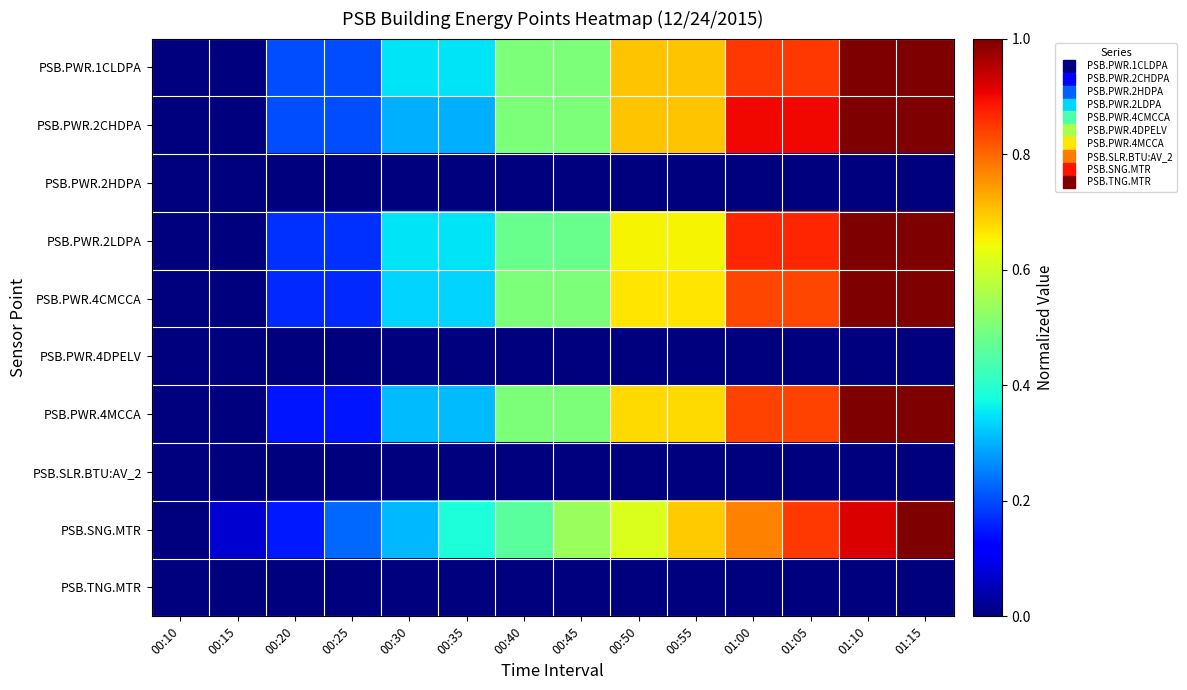

Reading left to right, list all the values displayed in this chart.

PSB.PWR.1CLDPA: 00:10=0.0	00:15=0.0	00:20=0.2	00:25=0.2	00:30=0.3	00:35=0.3	00:40=0.5	00:45=0.5	00:50=0.7	00:55=0.7	01:00=0.8	01:05=0.8	01:10=1.0	01:15=1.0
PSB.PWR.2CHDPA: 00:10=0.0	00:15=0.0	00:20=0.2	00:25=0.2	00:30=0.3	00:35=0.3	00:40=0.5	00:45=0.5	00:50=0.7	00:55=0.7	01:00=0.9	01:05=0.9	01:10=1.0	01:15=1.0
PSB.PWR.2HDPA: 00:10=0.0	00:15=0.0	00:20=0.0	00:25=0.0	00:30=0.0	00:35=0.0	00:40=0.0	00:45=0.0	00:50=0.0	00:55=0.0	01:00=0.0	01:05=0.0	01:10=0.0	01:15=0.0
PSB.PWR.2LDPA: 00:10=0.0	00:15=0.0	00:20=0.2	00:25=0.2	00:30=0.3	00:35=0.3	00:40=0.5	00:45=0.5	00:50=0.7	00:55=0.7	01:00=0.9	01:05=0.9	01:10=1.0	01:15=1.0
PSB.PWR.4CMCCA: 00:10=0.0	00:15=0.0	00:20=0.2	00:25=0.2	00:30=0.3	00:35=0.3	00:40=0.5	00:45=0.5	00:50=0.7	00:55=0.7	01:00=0.8	01:05=0.8	01:10=1.0	01:15=1.0
PSB.PWR.4DPELV: 00:10=0.0	00:15=0.0	00:20=0.0	00:25=0.0	00:30=0.0	00:35=0.0	00:40=0.0	00:45=0.0	00:50=0.0	00:55=0.0	01:00=0.0	01:05=0.0	01:10=0.0	01:15=0.0
PSB.PWR.4MCCA: 00:10=0.0	00:15=0.0	00:20=0.1	00:25=0.1	00:30=0.3	00:35=0.3	00:40=0.5	00:45=0.5	00:50=0.7	00:55=0.7	01:00=0.8	01:05=0.8	01:10=1.0	01:15=1.0
PSB.SLR.BTU:AV_2: 00:10=0.0	00:15=0.0	00:20=0.0	00:25=0.0	00:30=0.0	00:35=0.0	00:40=0.0	00:45=0.0	00:50=0.0	00:55=0.0	01:00=0.0	01:05=0.0	01:10=0.0	01:15=0.0
PSB.SNG.MTR: 00:10=0.0	00:15=0.1	00:20=0.1	00:25=0.2	00:30=0.3	00:35=0.4	00:40=0.5	00:45=0.5	00:50=0.6	00:55=0.7	01:00=0.8	01:05=0.8	01:10=0.9	01:15=1.0
PSB.TNG.MTR: 00:10=0.0	00:15=0.0	00:20=0.0	00:25=0.0	00:30=0.0	00:35=0.0	00:40=0.0	00:45=0.0	00:50=0.0	00:55=0.0	01:00=0.0	01:05=0.0	01:10=0.0	01:15=0.0